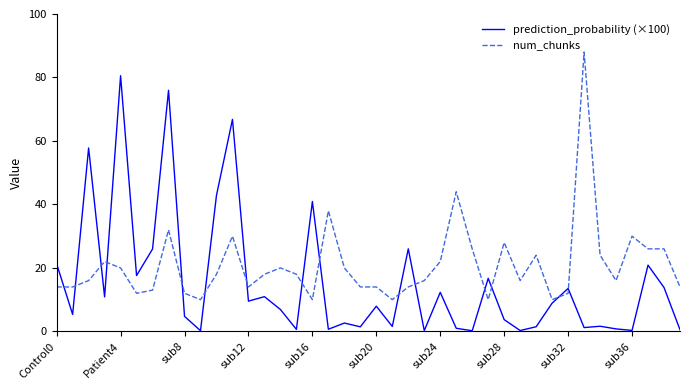

True or false: num_chunks and prediction_probability (×100) cross at least once.

True